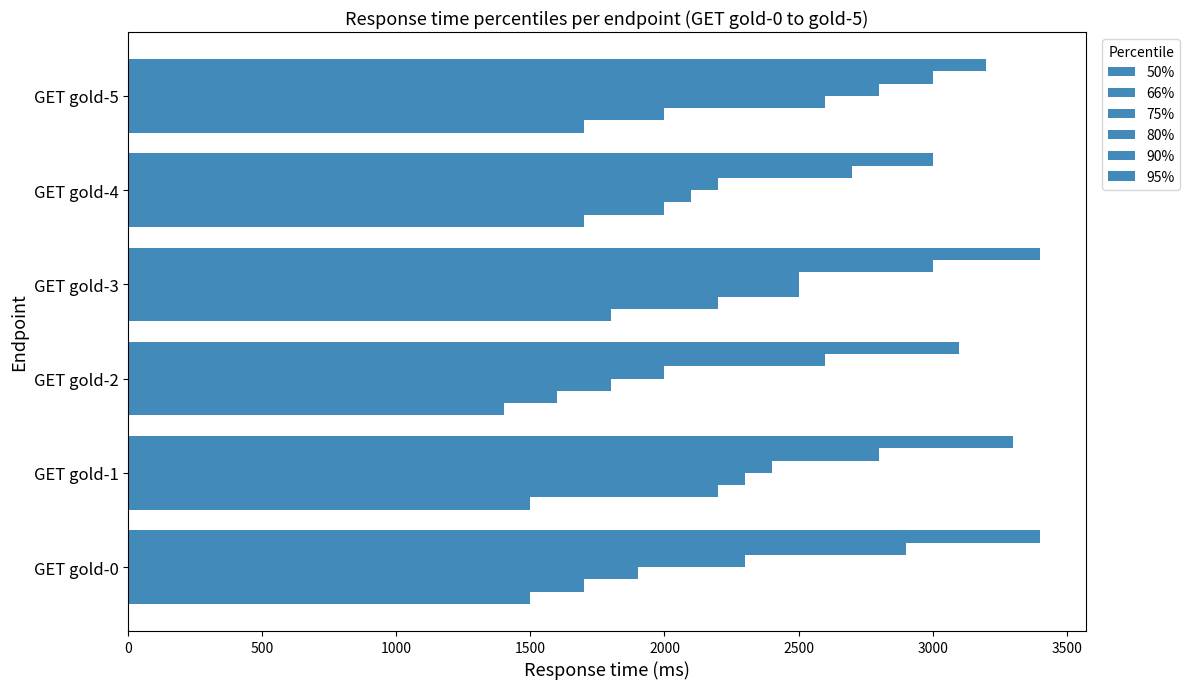

How many series are shown in this chart?

6